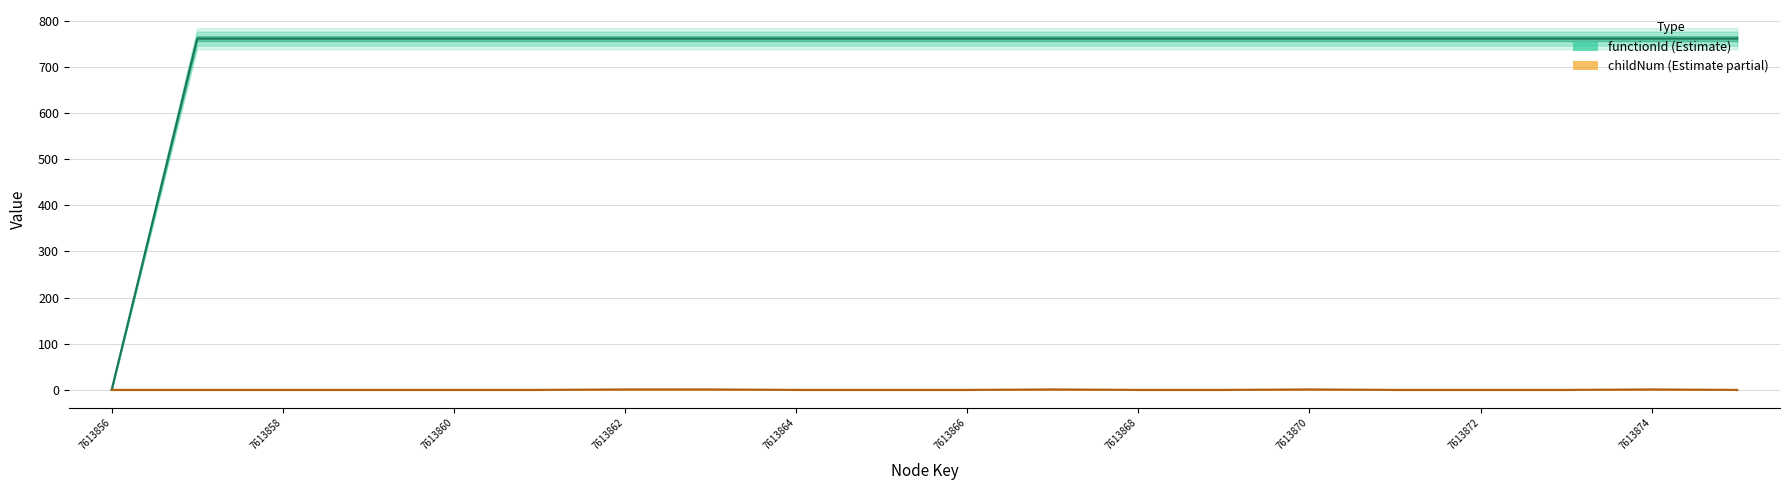

Reading left to right, extract all data points from this chart.

functionId: 7613856=0.0	7613857=761.4	7613858=761.4	7613859=761.4	7613860=761.4	7613861=761.4	7613862=761.4	7613863=761.4	7613864=761.4	7613865=761.4	7613866=761.4	7613867=761.4	7613868=761.4	7613869=761.4	7613870=761.4	7613871=761.4	7613872=761.4	7613873=761.4	7613874=761.4	7613875=761.4
childNum: 7613856=0.0	7613857=0.0	7613858=0.0	7613859=0.0	7613860=0.0	7613861=0.0	7613862=1.0	7613863=1.0	7613864=0.0	7613865=0.0	7613866=0.0	7613867=1.0	7613868=0.0	7613869=0.0	7613870=1.0	7613871=0.0	7613872=0.0	7613873=0.0	7613874=1.0	7613875=0.0